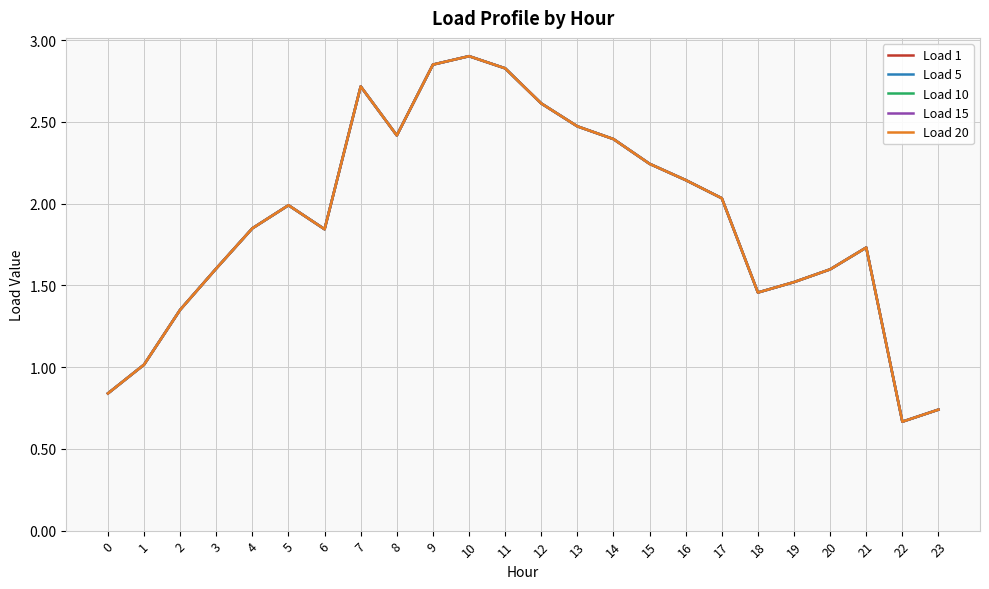

The value of Load 1 at 5 is 2.9. True or false?

False